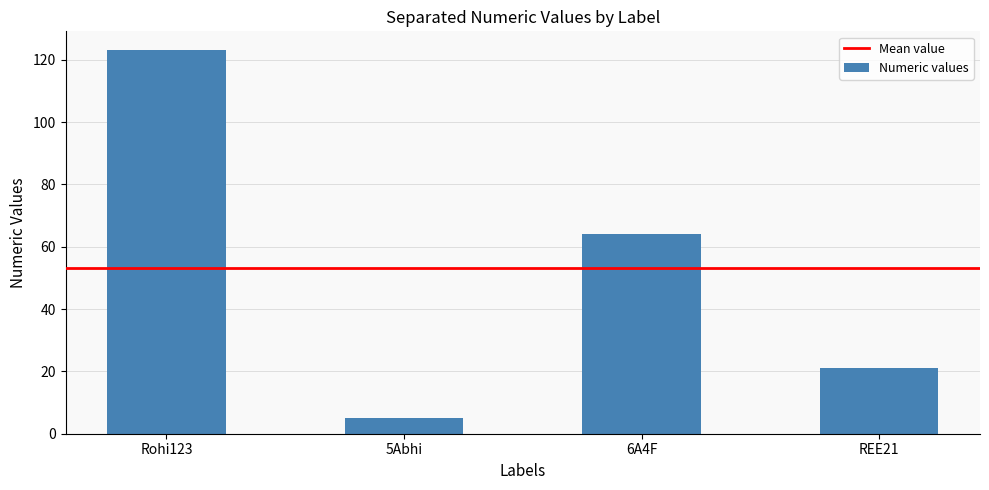

What position from the left is 6A4F?

3